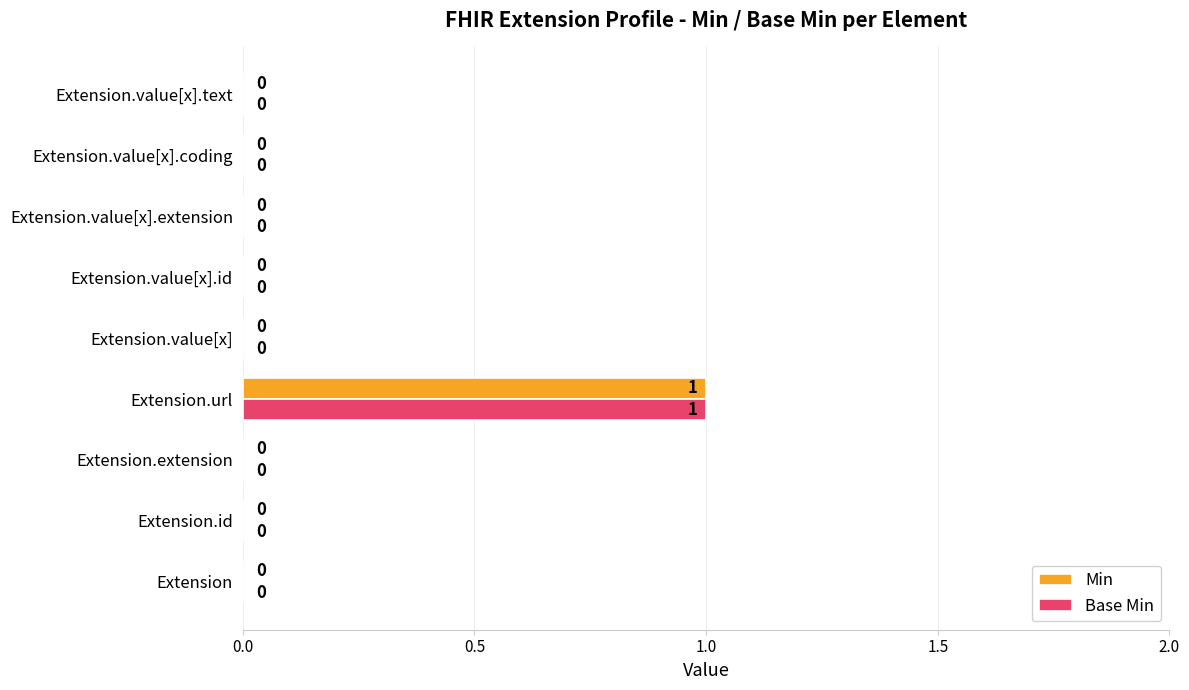

At which category is the sum across all series the highest?

Extension.url